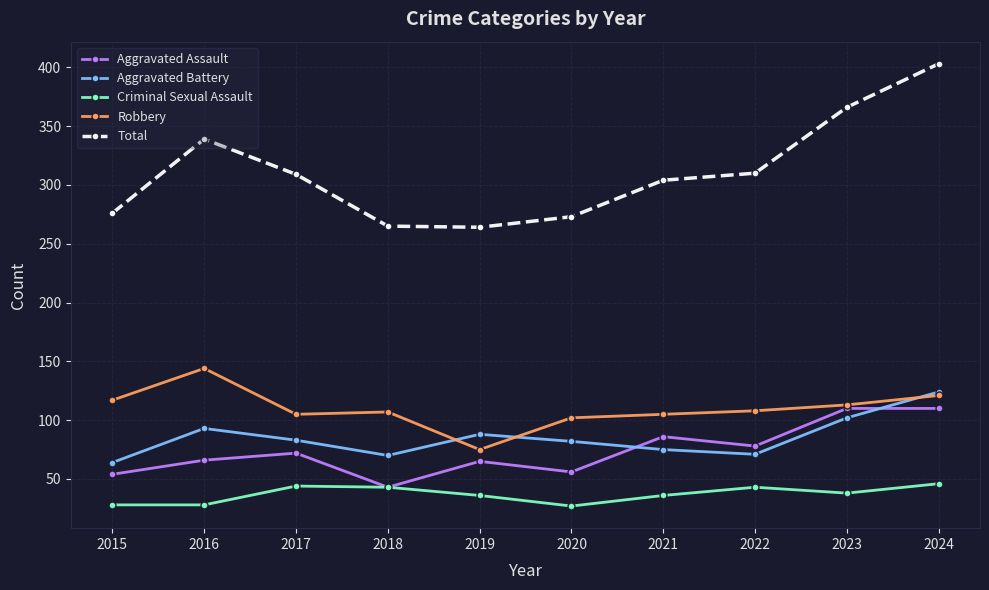

Rank the series at 2016 from lowest to highest value.

Criminal Sexual Assault, Aggravated Assault, Aggravated Battery, Robbery, Total